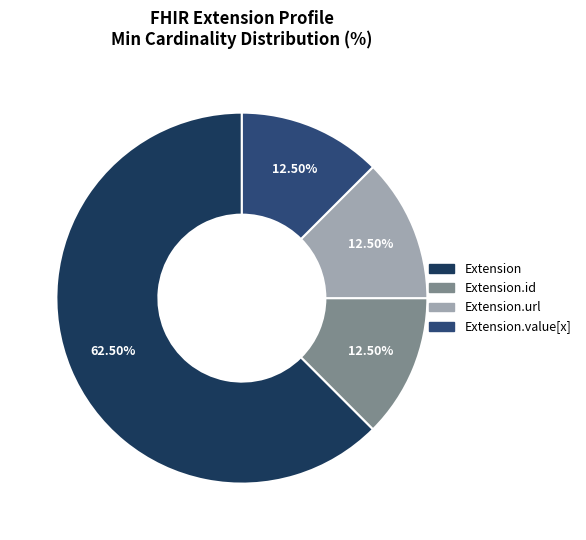

The Extension.value[x] slice represents 1% of the pie. True or false?

False